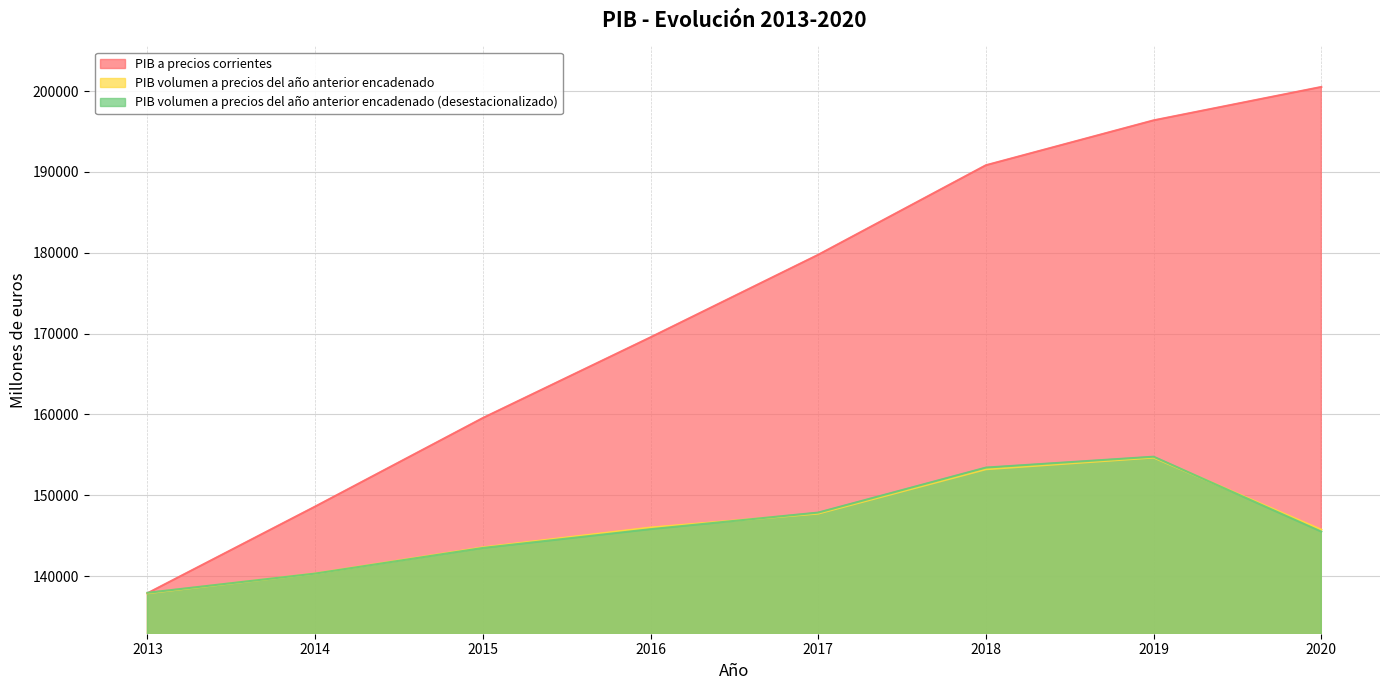

The PIB a precios corrientes series shows 159553 at 2015. True or false?

True